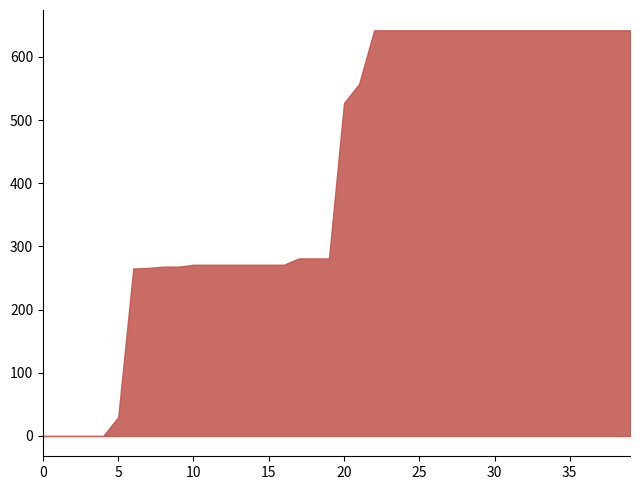

How many distinct data groups are displayed?

1